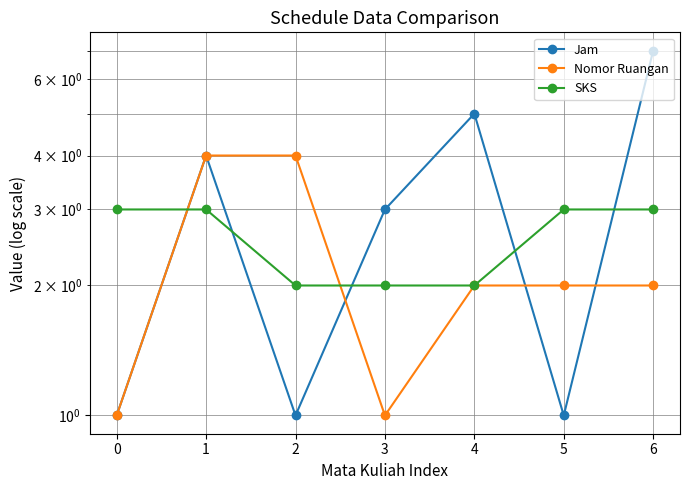

Is the value of Jam at 2 greater than the value of Nomor Ruangan at 6?

No